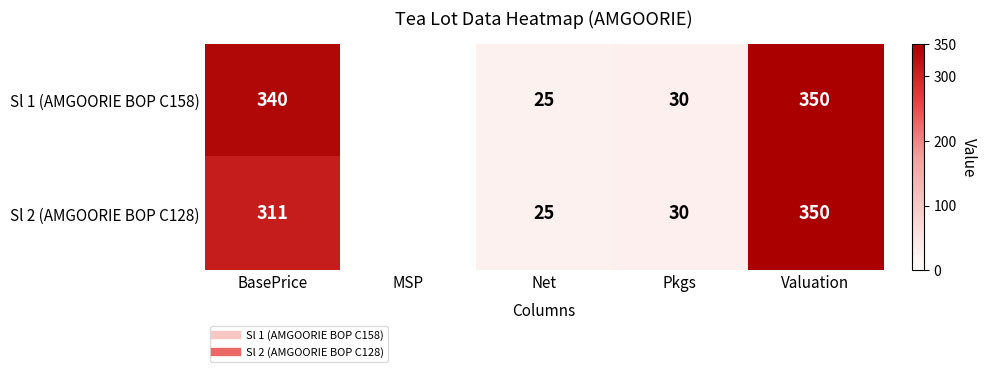

What is the difference between the second highest and second lowest values in the Sl 1 (AMGOORIE BOP C158) series?

315